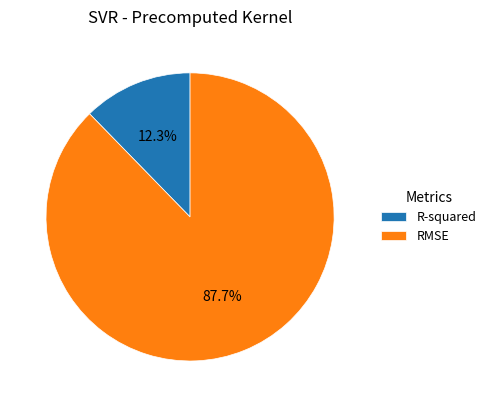

Count the number of slices in the pie.

2